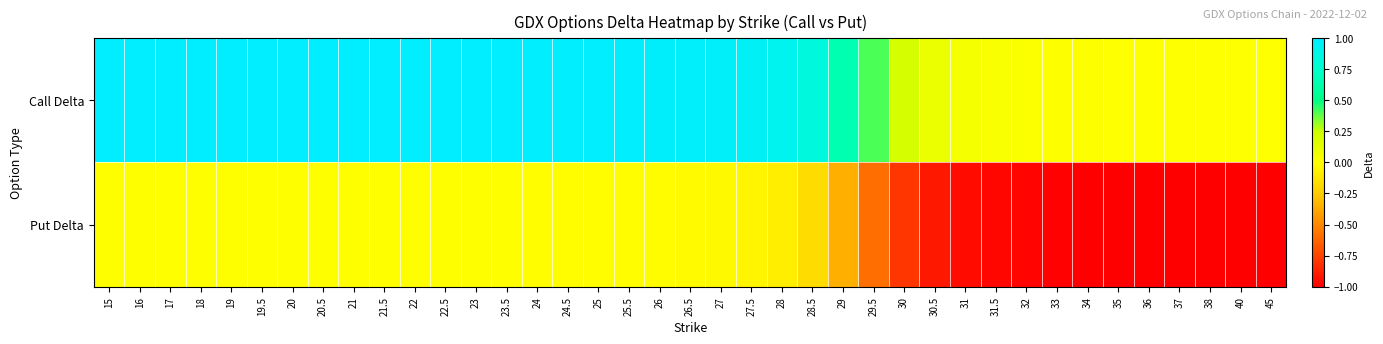

Which has a higher value, 28 or 32?

28